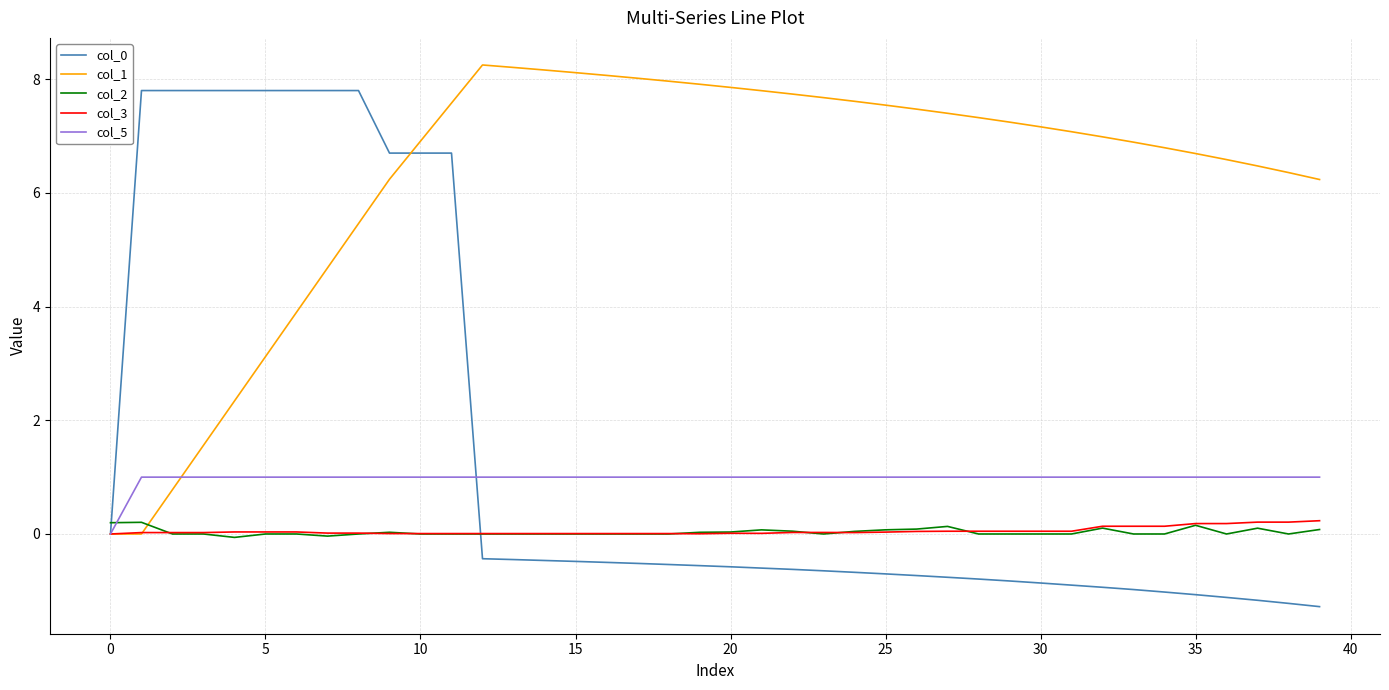

Which series ends up on top after the final intersection of col_5 and col_2?

col_5